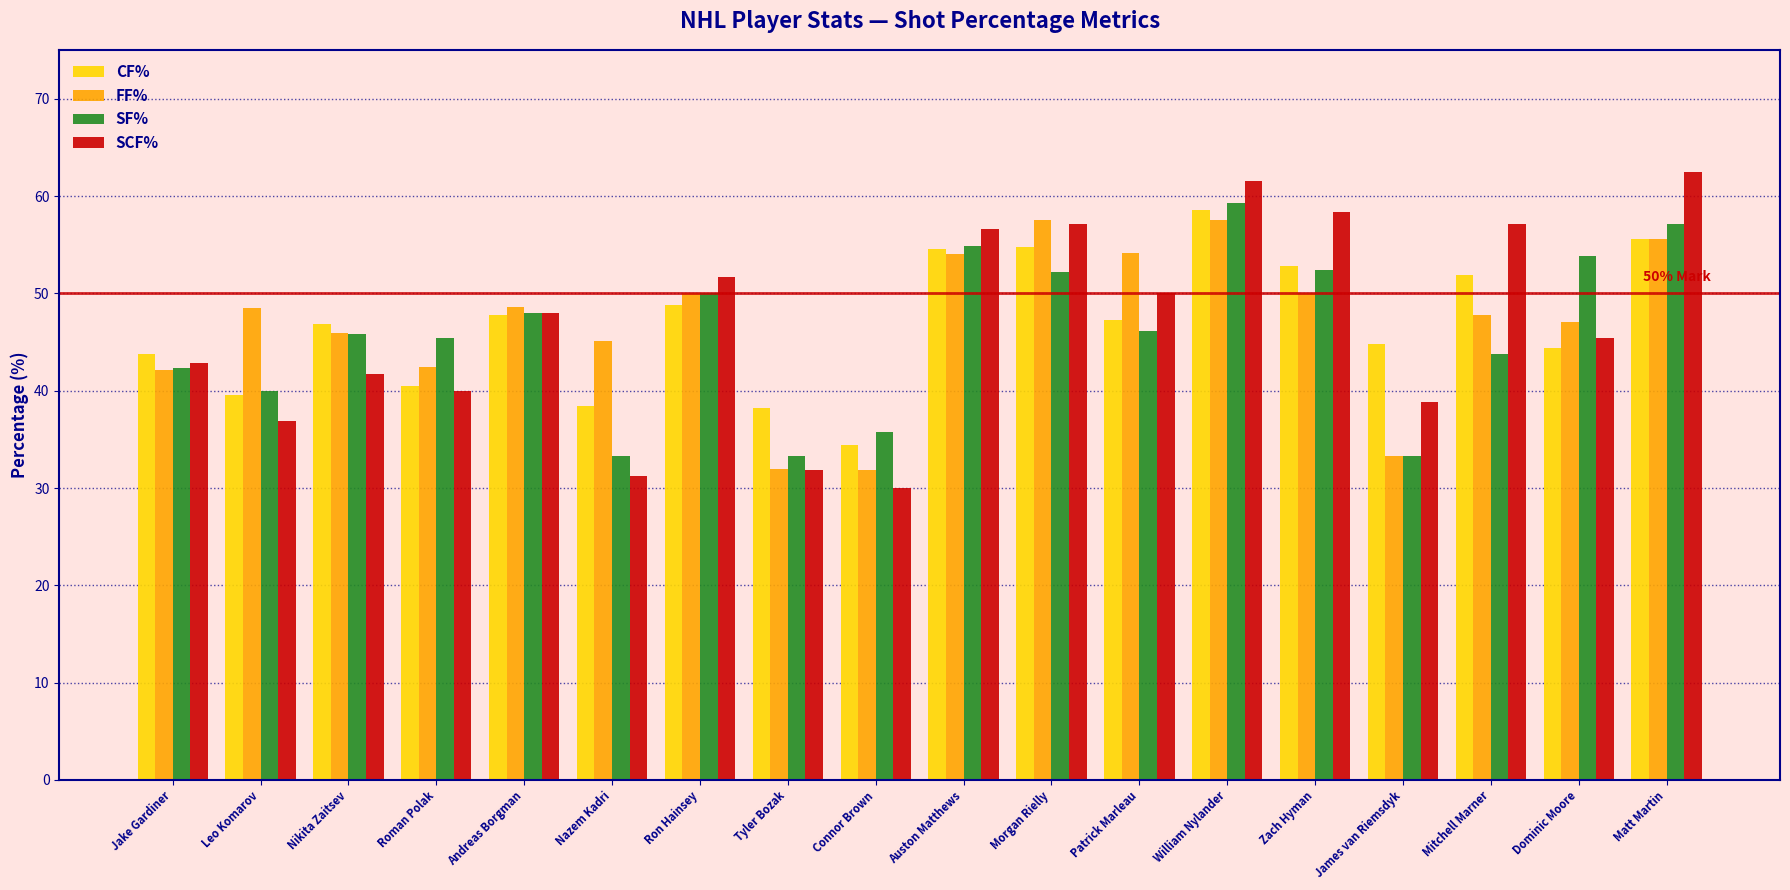

What value does the CF% series have at Dominic Moore?

44.4